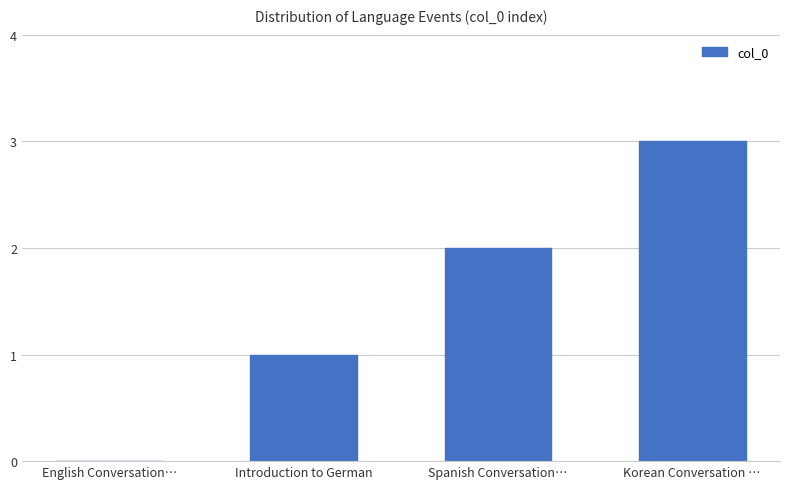

At which category does the chart reach its peak across all series?

Korean Conversation …